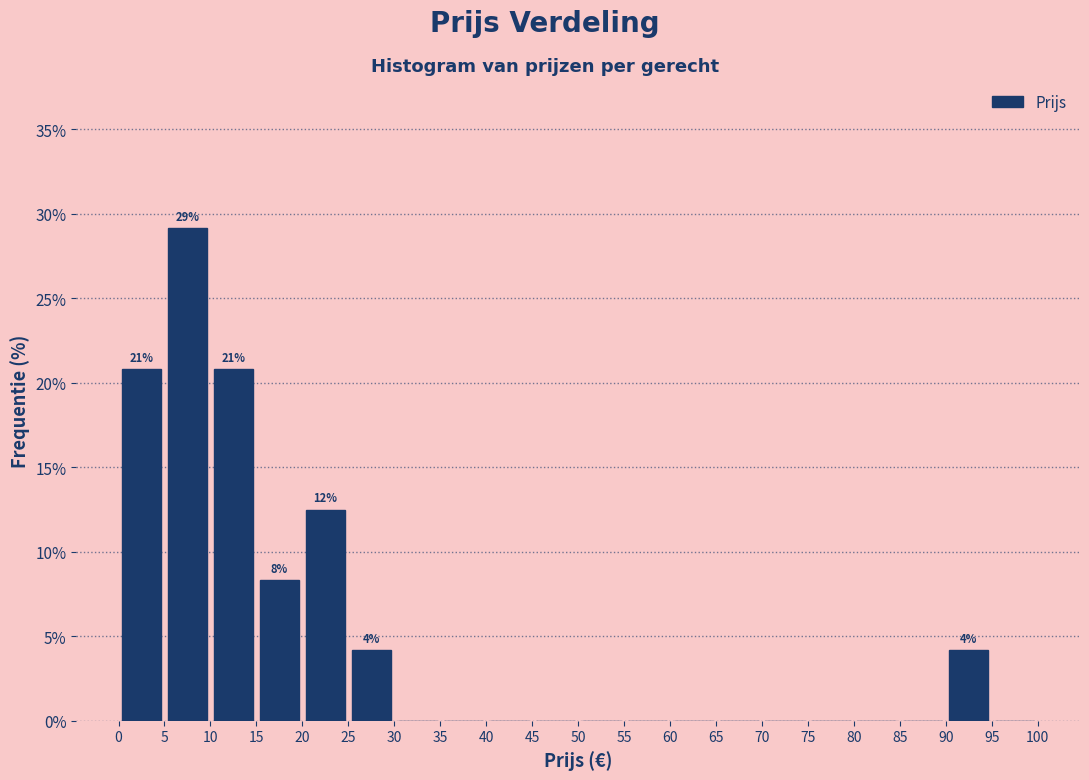

Which range on the x-axis has the tallest bar?

5 to 10